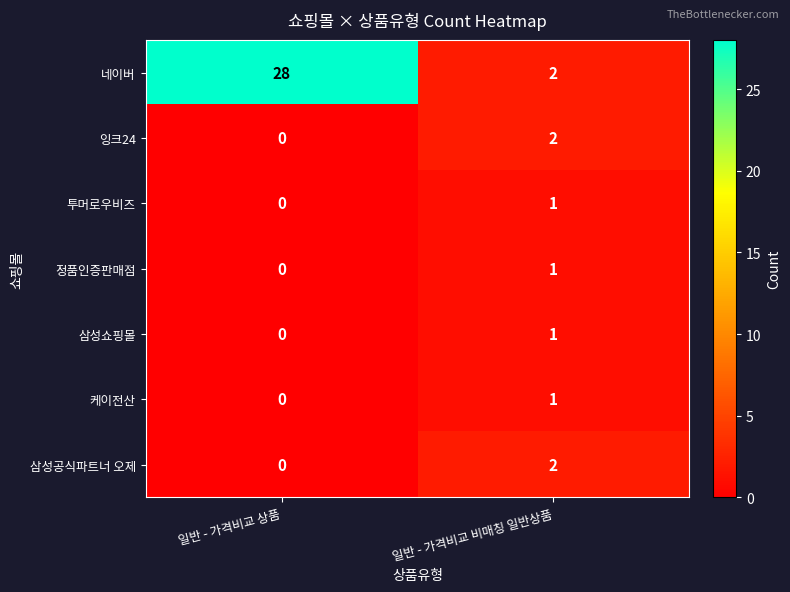

What is the difference between the maximum and minimum values in the 네이버 series?

26